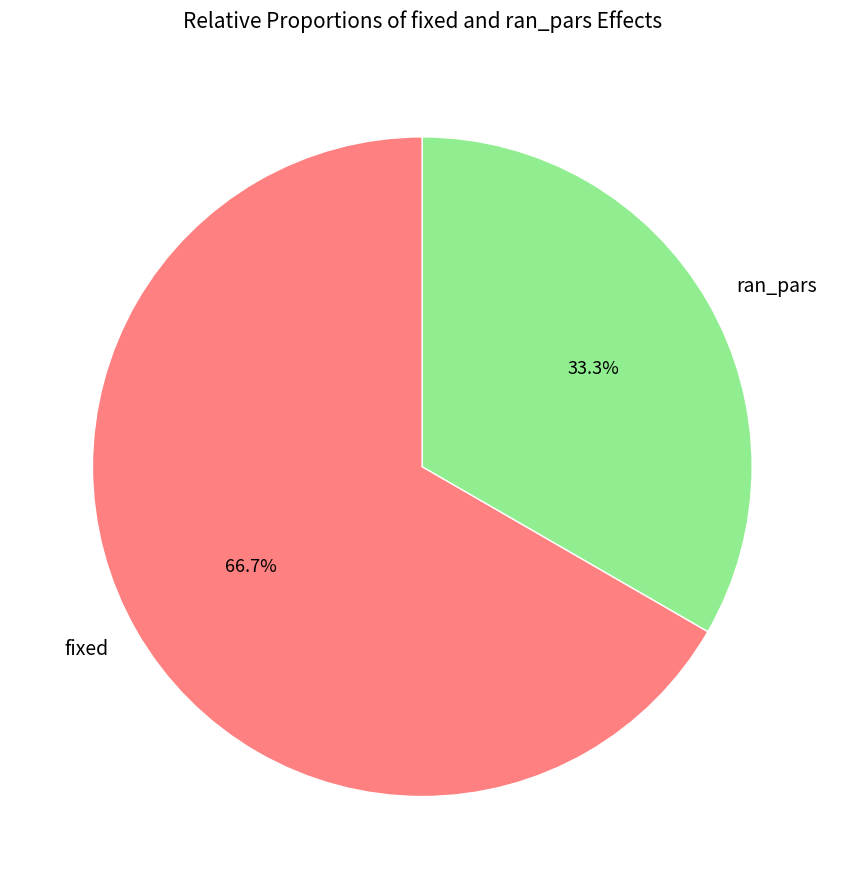

Which slice is the largest?

fixed